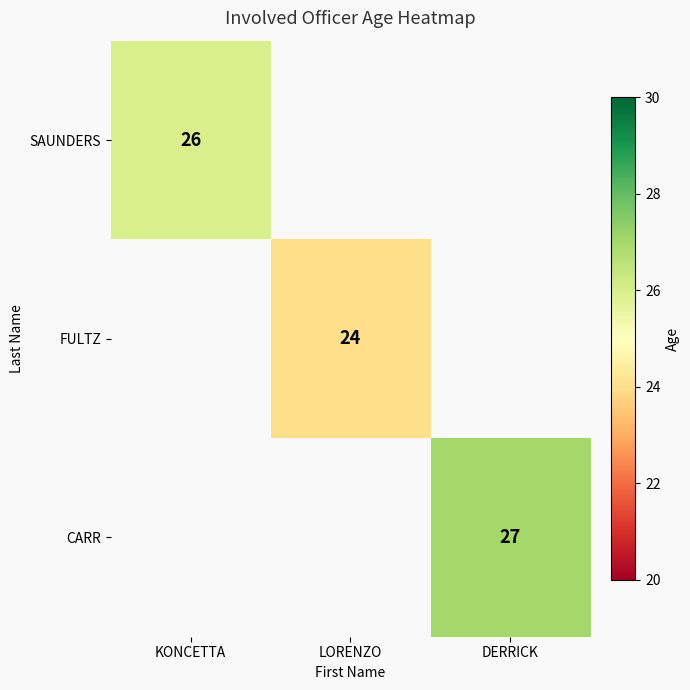

The value of CARR at DERRICK is 27. True or false?

True